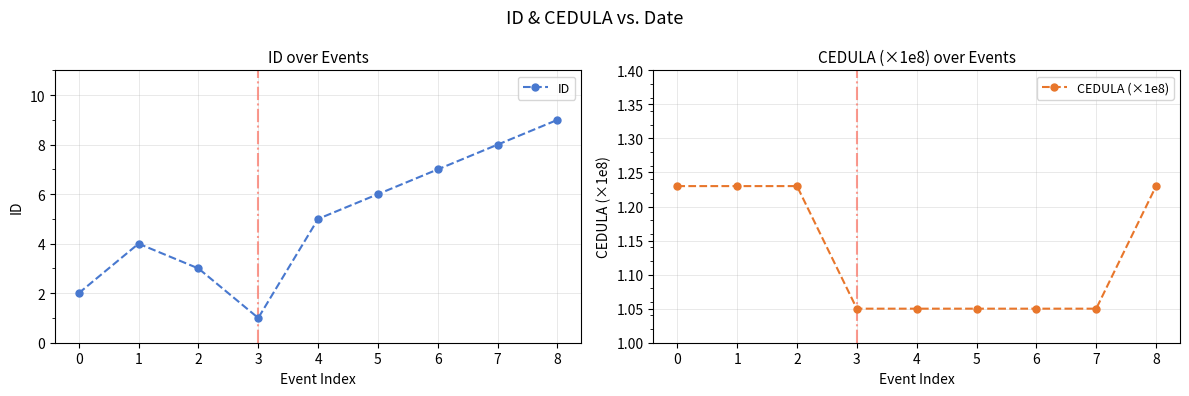

Does the chart have visible grid lines?

Yes